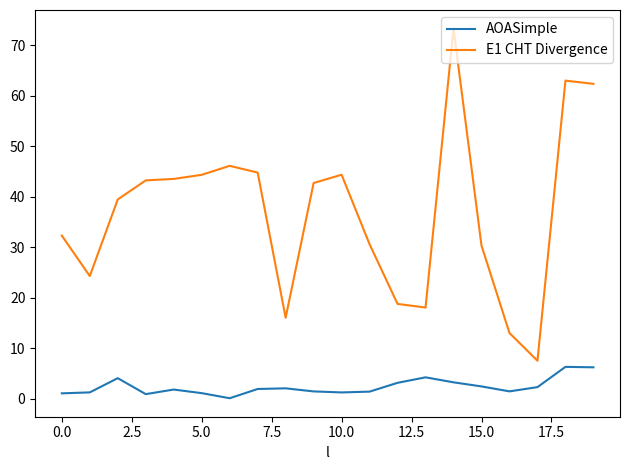

Which series has the largest range (max minus min)?

E1 CHT Divergence